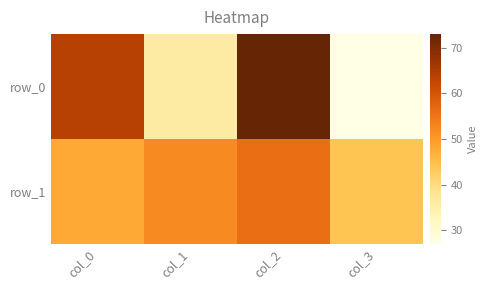

How many categories are shown in the chart?

4